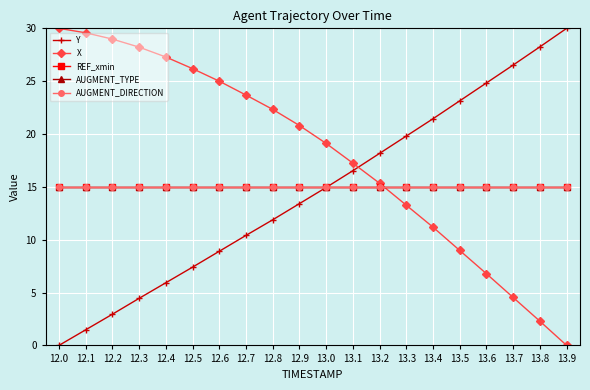

Is it true that Y equals 3.0 at 12.2?

True